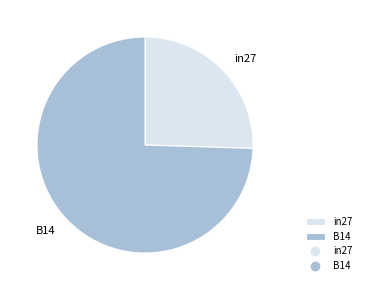

Is in27 the majority of the pie?

No